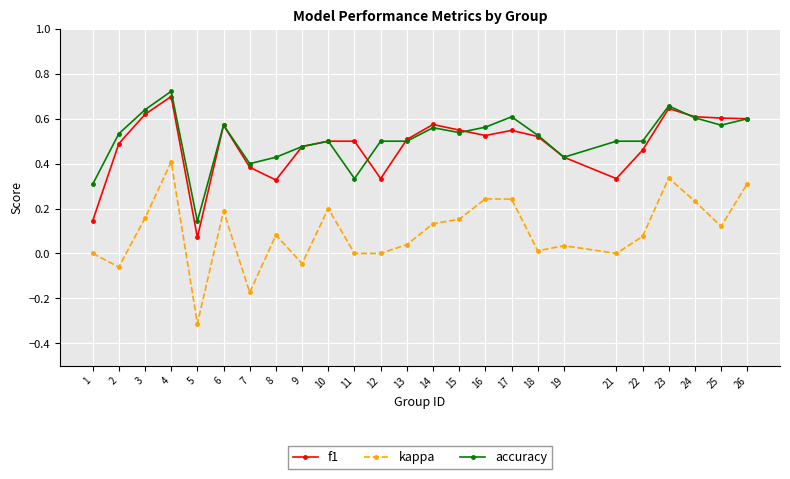

True or false: accuracy and kappa intersect in this chart.

False